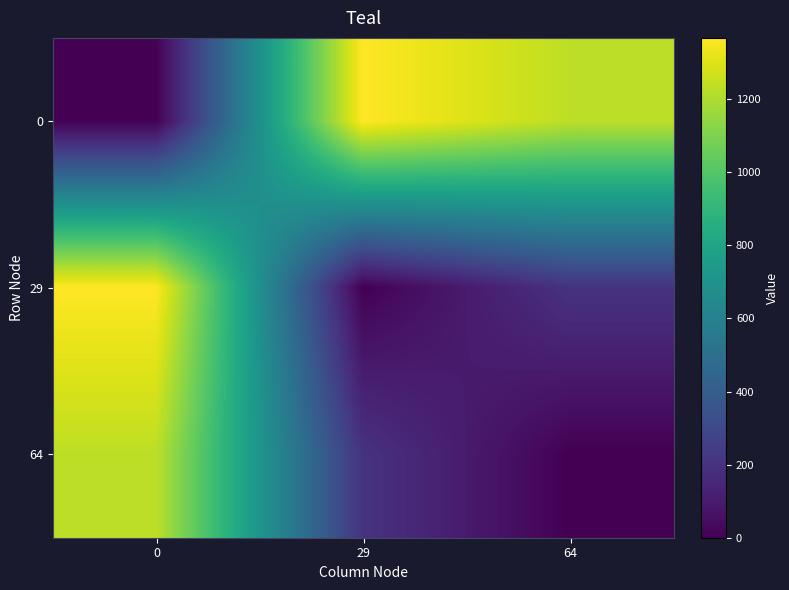

Reading right to left, extract all data points from this chart.

0: 64=1232	29=1368	0=0
29: 64=202	29=0	0=1368
64: 64=0	29=202	0=1232